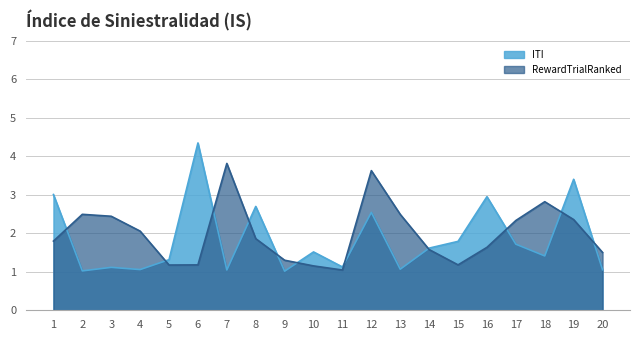

At which label does ITI reach its peak?

6